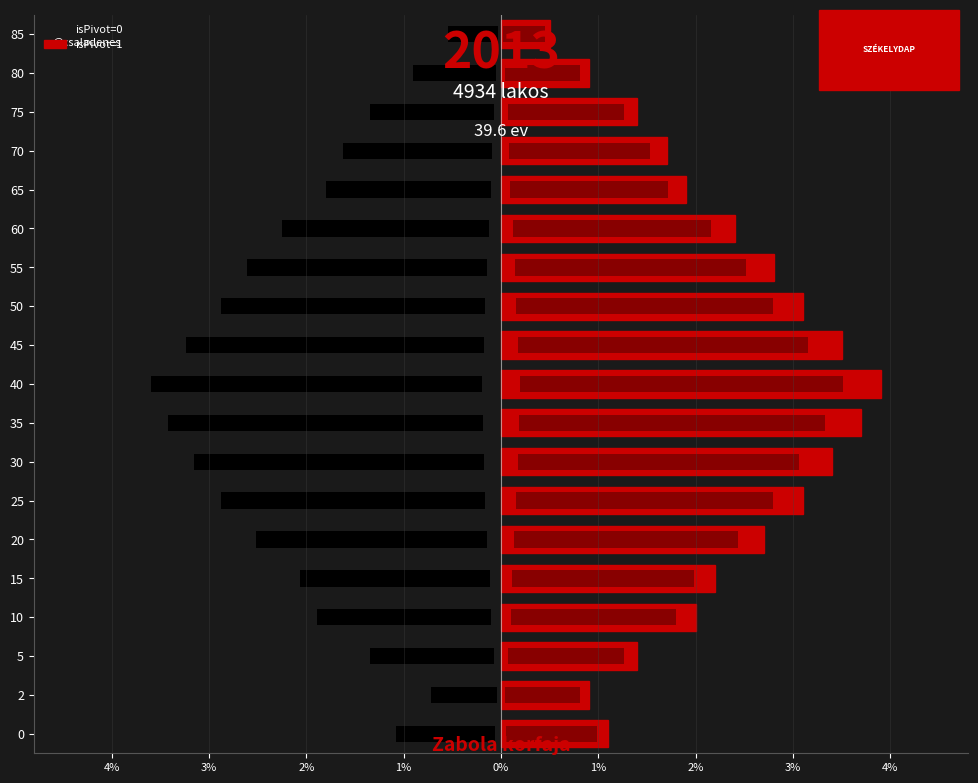

What is the lowest value of the isPivot=1 series?

0.5